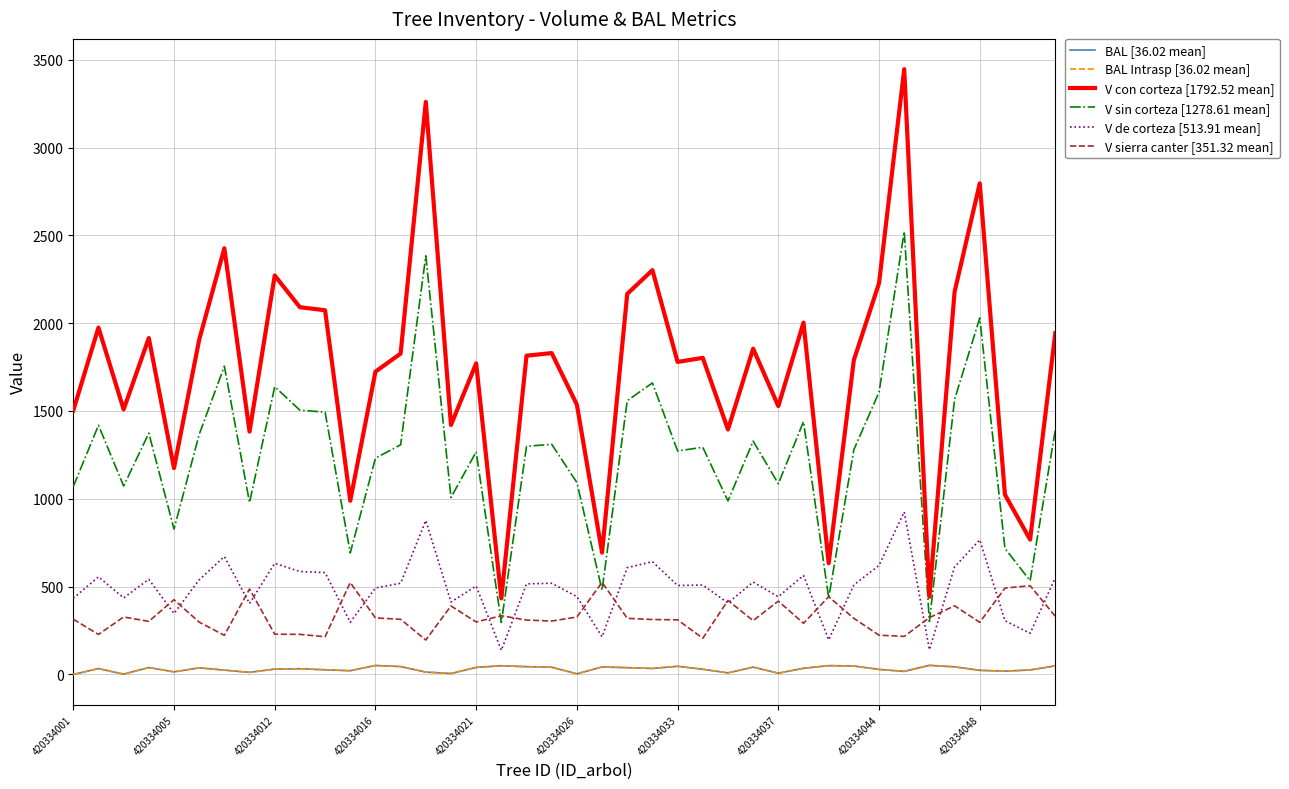

What is the difference between the second highest and second lowest values in the BAL Intrasp [36.02 mean] series?

49.1